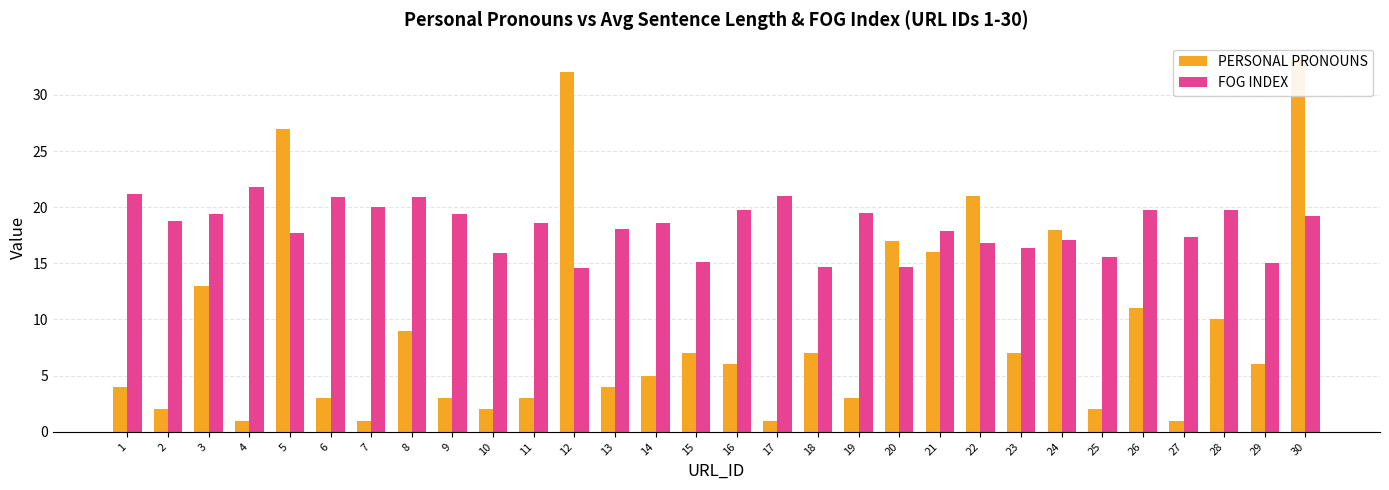

What is the minimum value for FOG INDEX?

14.6